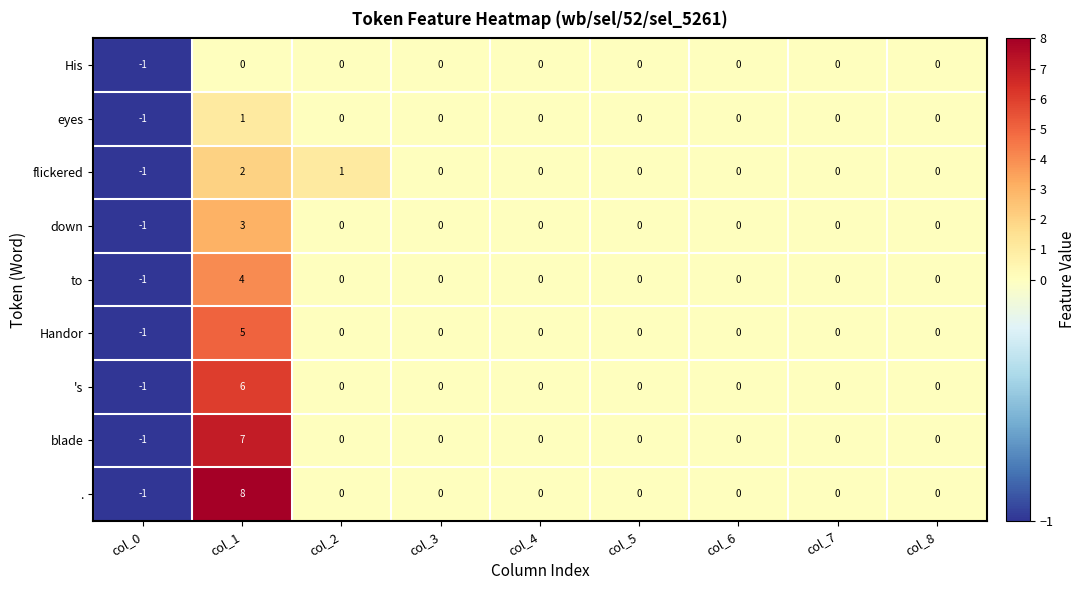

What is the maximum value shown in the chart?

8